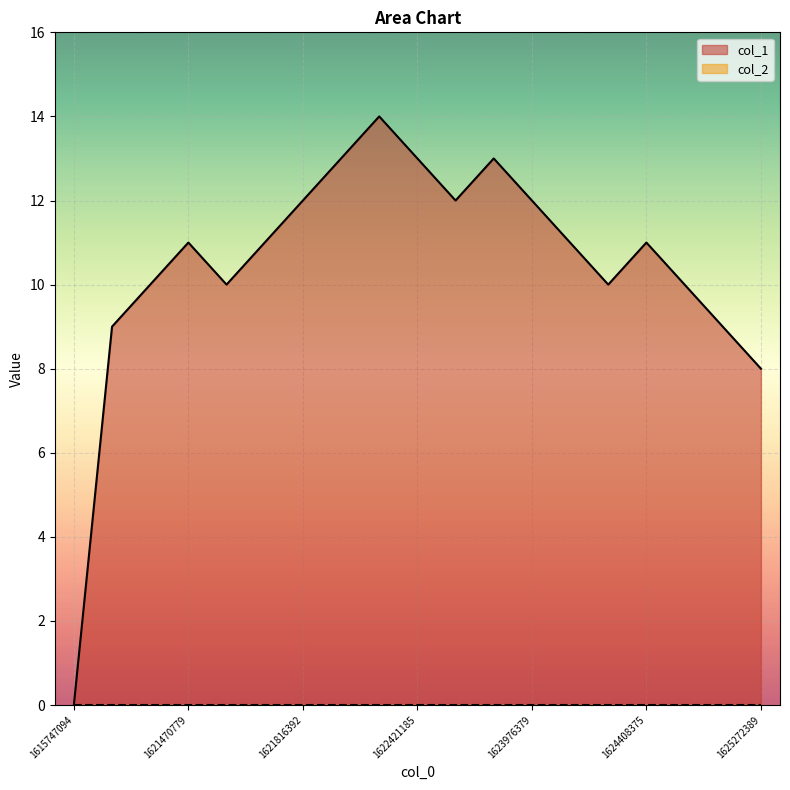

True or false: the data shows 6 at 1625272389.

False